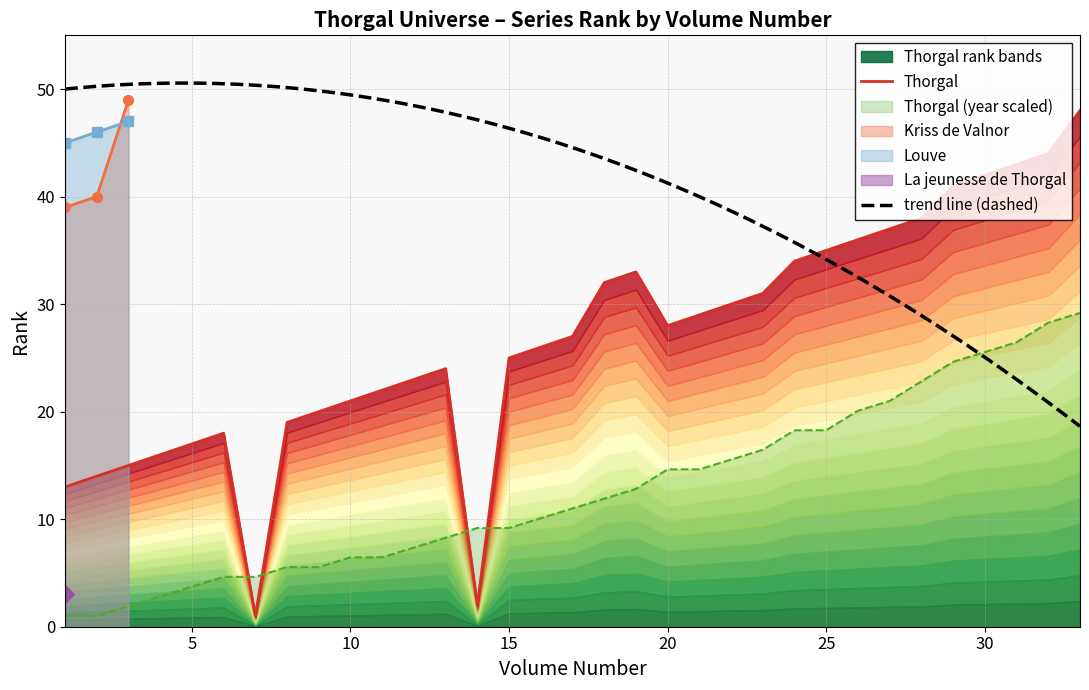

What is the highest value of the Kriss de Valnor series?

49